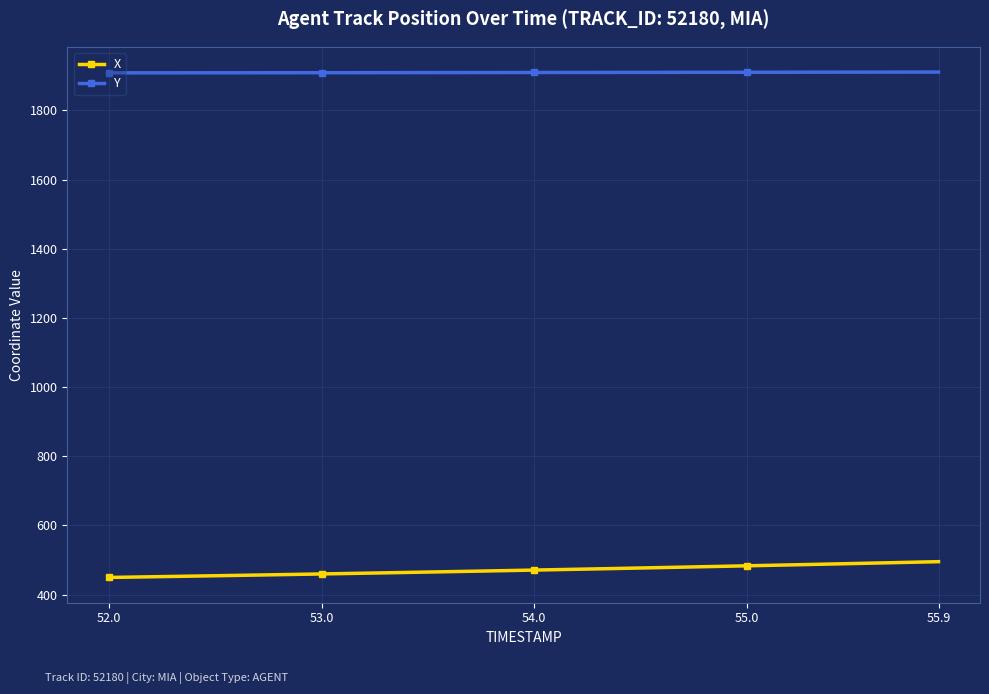

What is the difference between the maximum and minimum values in the X series?

45.6